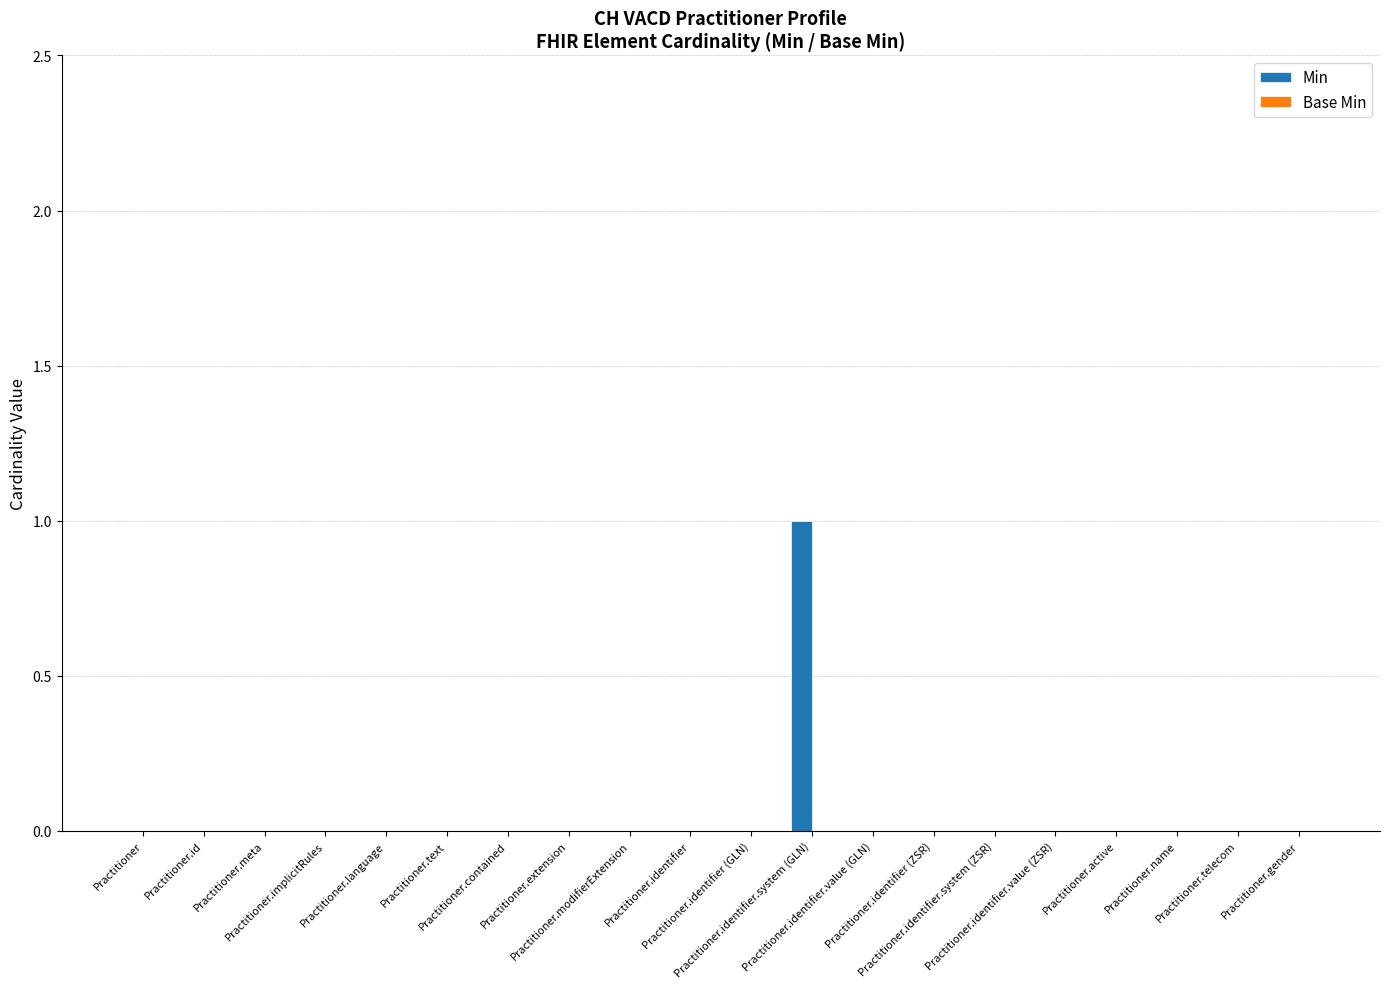

How many series are shown in this chart?

1